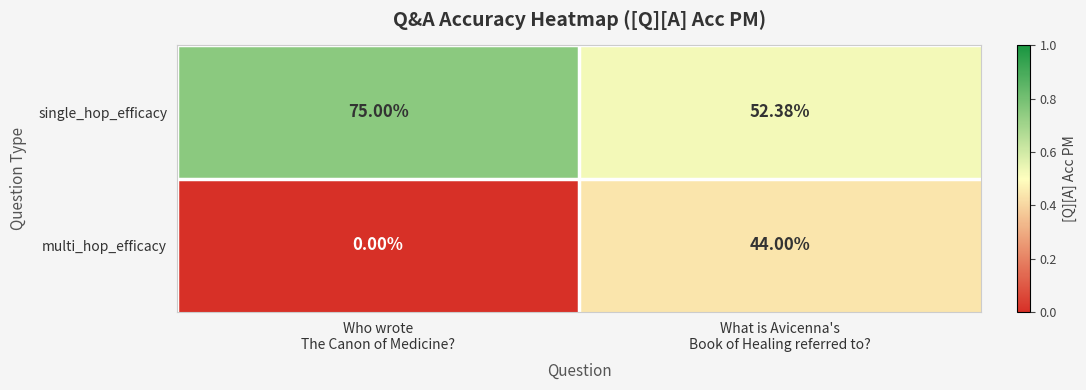

At Who wrote
The Canon of Medicine?, list the series in order from largest to smallest.

single_hop_efficacy, multi_hop_efficacy